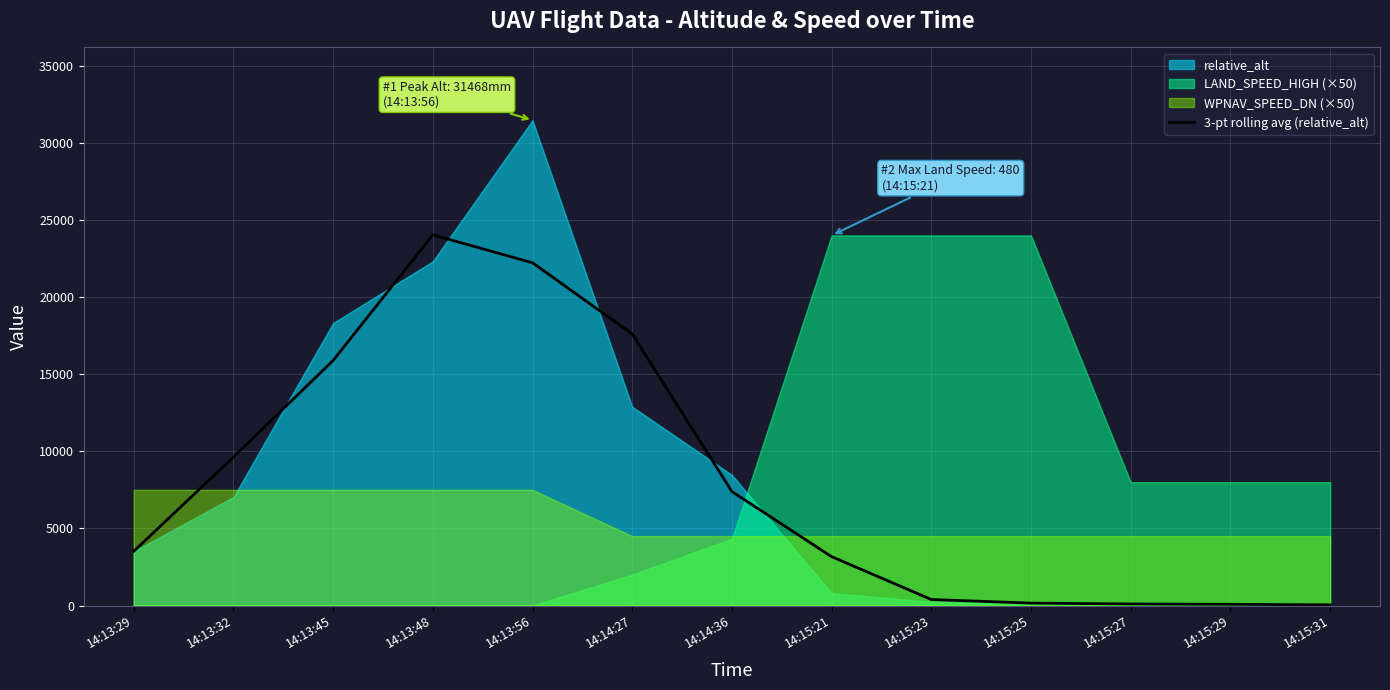

Reading left to right, what are all the values shown in this chart?

14:13:29=3514.8	14:13:32=9620.5	14:13:45=15889.1	14:13:48=24034.3	14:13:56=22225.8	14:14:27=17609.9	14:14:36=7388.5	14:15:21=3169.5	14:15:23=391.0	14:15:25=156.3	14:15:27=102.8	14:15:29=76.7	14:15:31=43.6